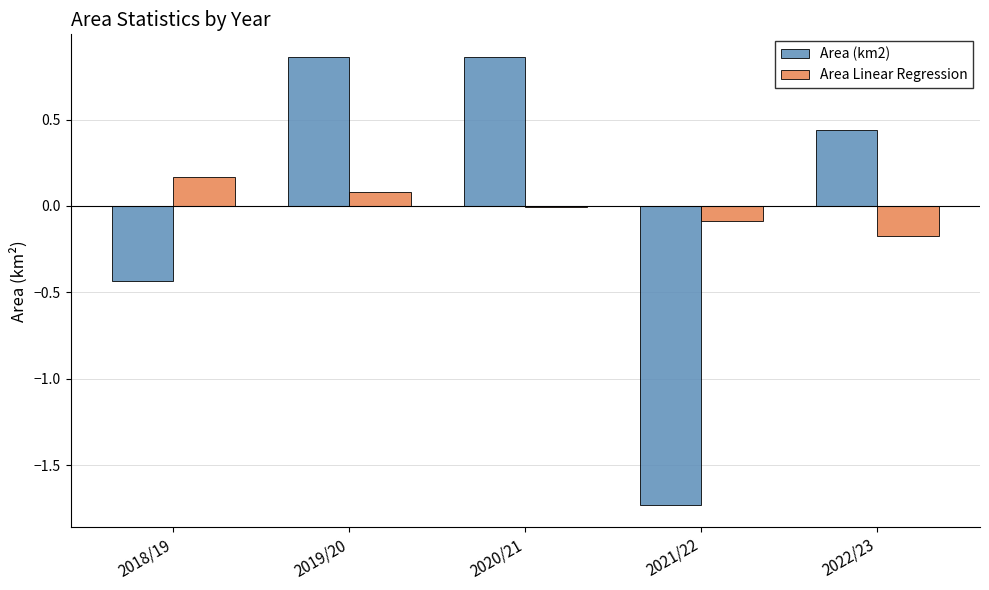

True or false: Area (km2) has a value of -0.7 at 2018/19.

False